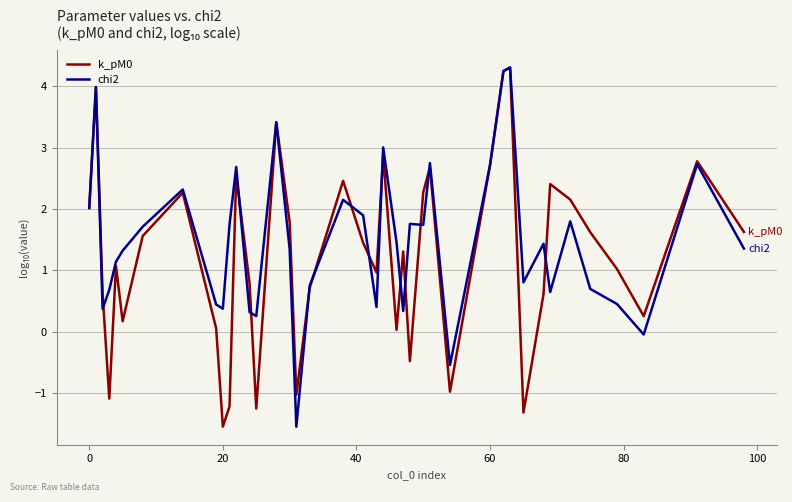

What is the maximum value for k_pM0?

4.3